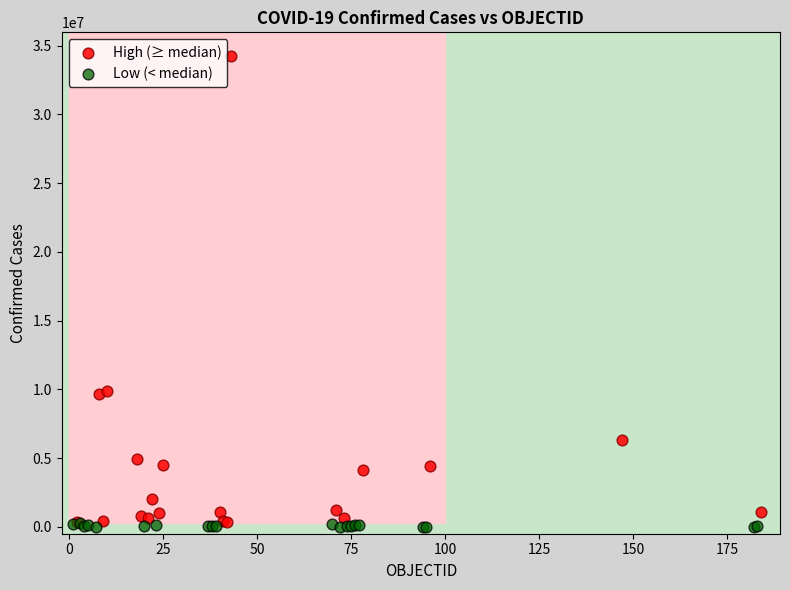

What are all the series names shown in the legend?

High (≥ median), Low (< median)